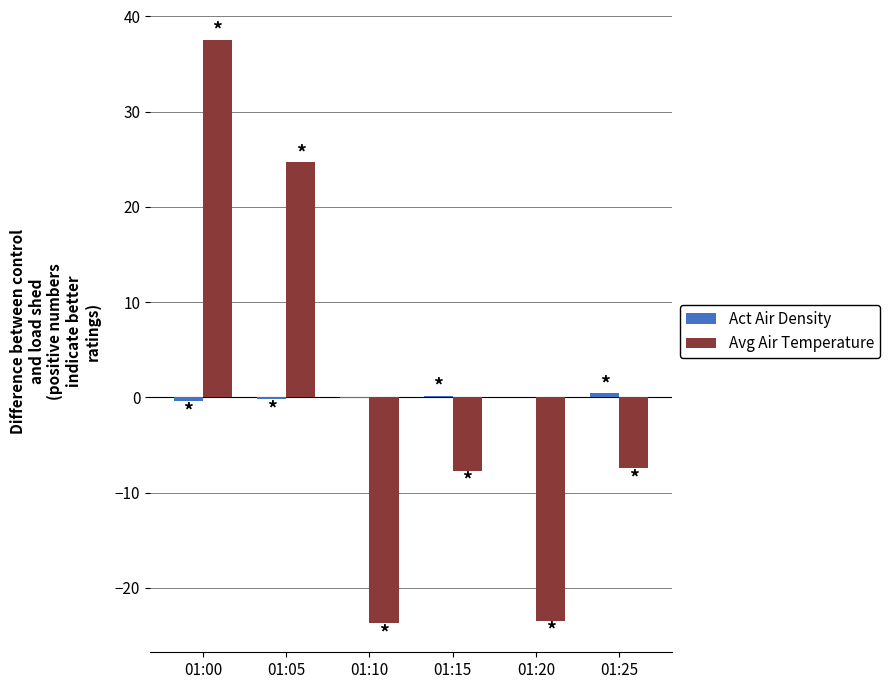

What is the greatest value displayed?

37.5